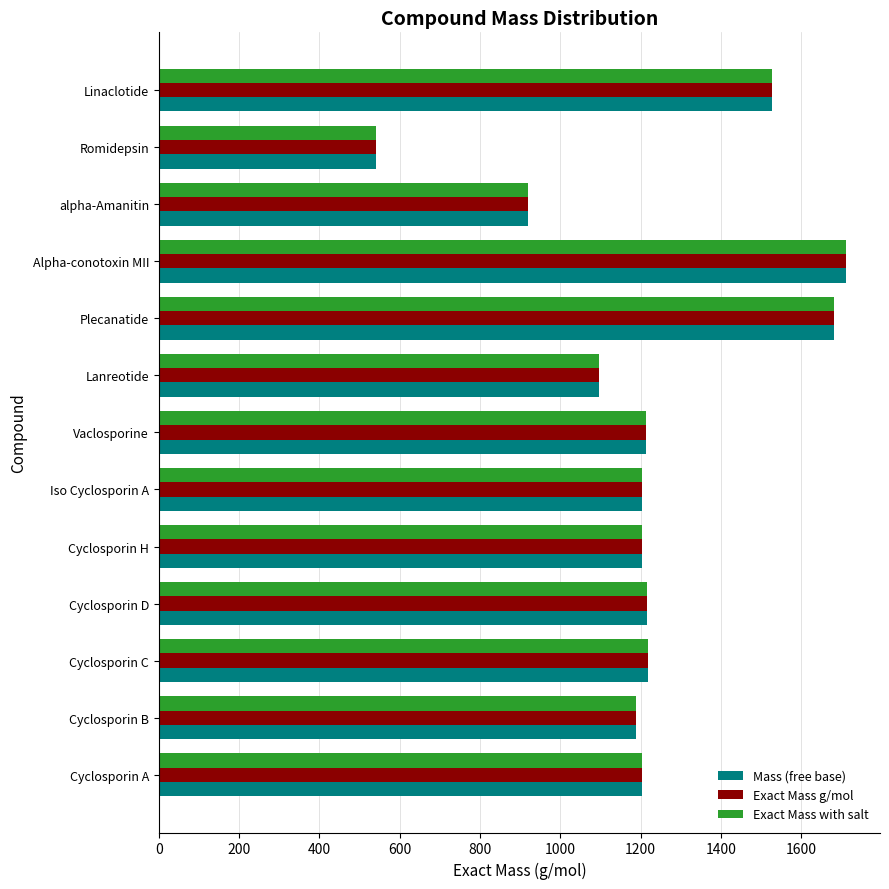

What is the difference between the second highest and minimum values in the Exact Mass with salt series?

1141.2